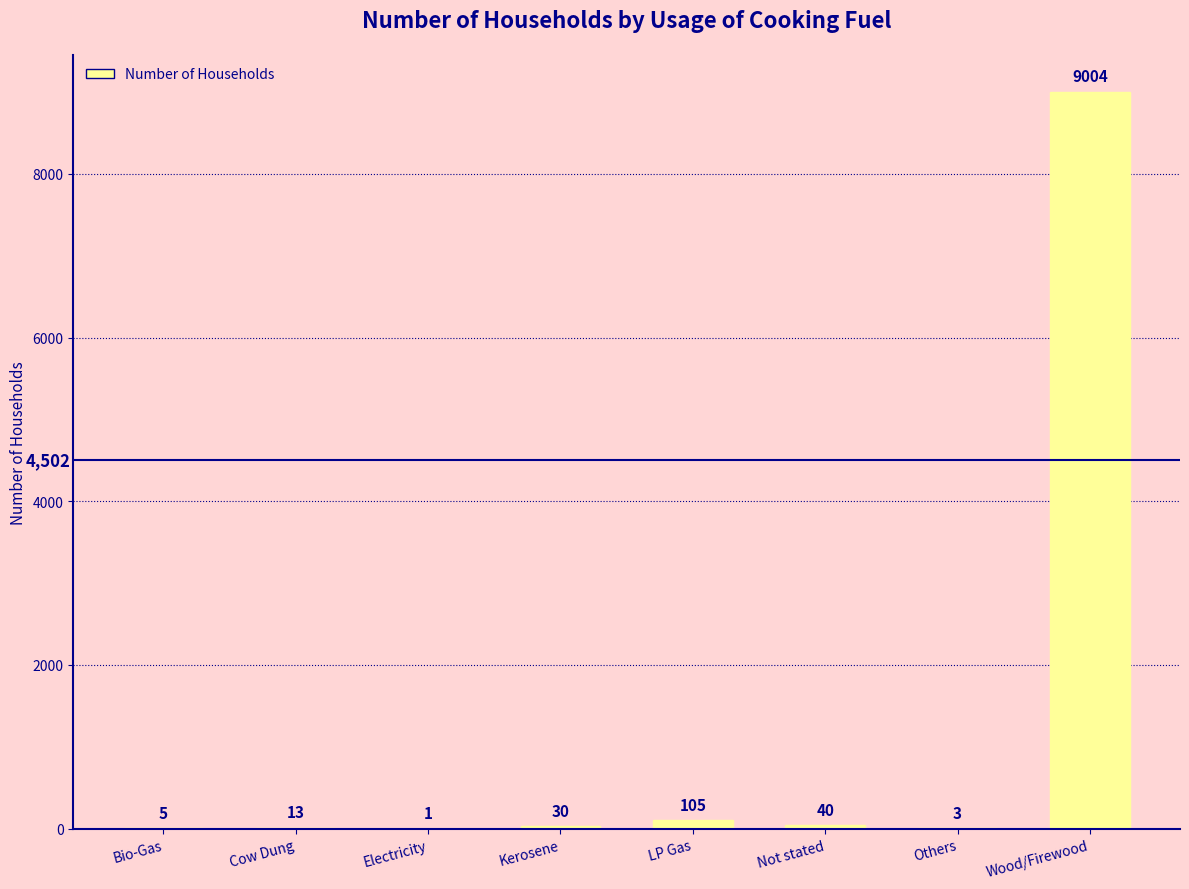

What is the change in value from LP Gas to Wood/Firewood?

+8899